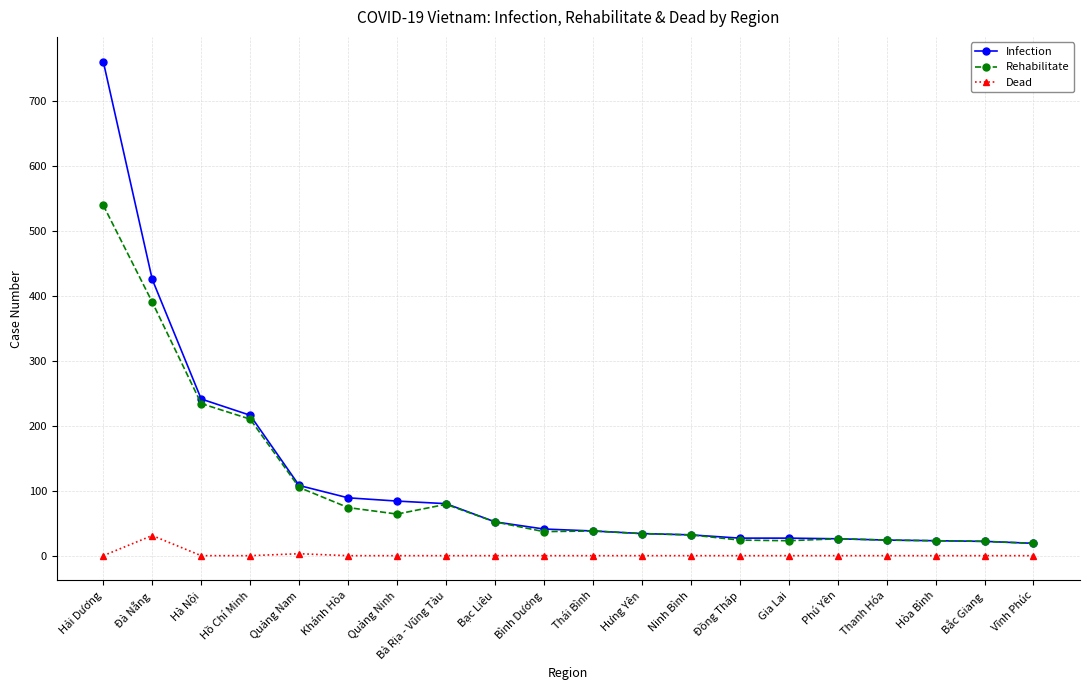

What are all the series names shown in the legend?

Infection, Rehabilitate, Dead